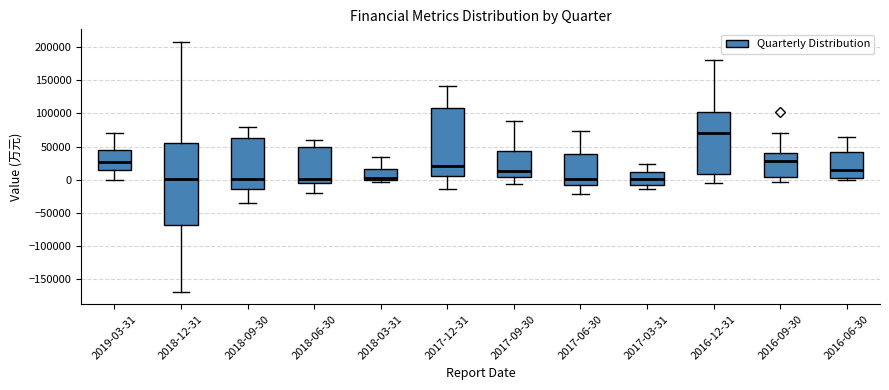

Which box is the tallest, from its lower edge to its upper edge?

2018-12-31